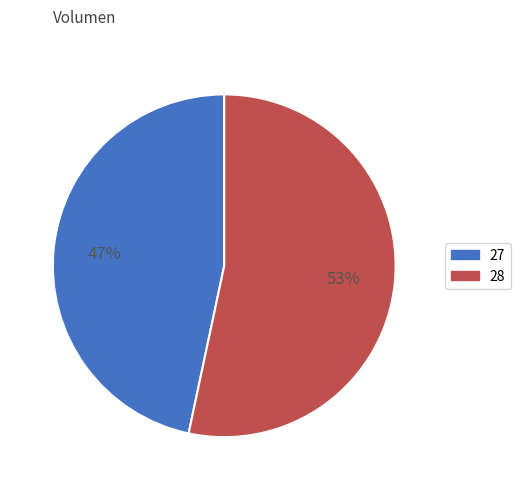

What percentage is the 27 slice, to the nearest percent?

47%